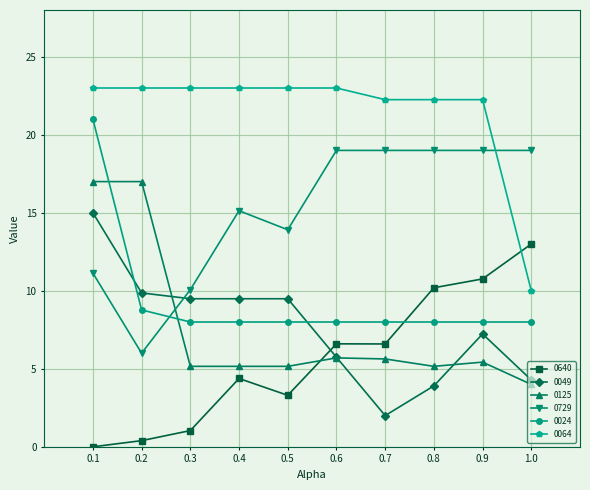

True or false: 0049 and 0125 intersect in this chart.

True